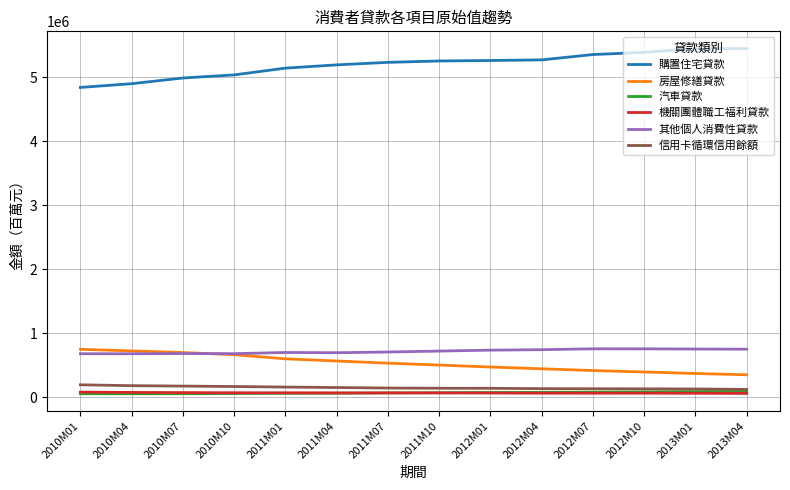

Which series has the largest total across all categories?

購置住宅貸款